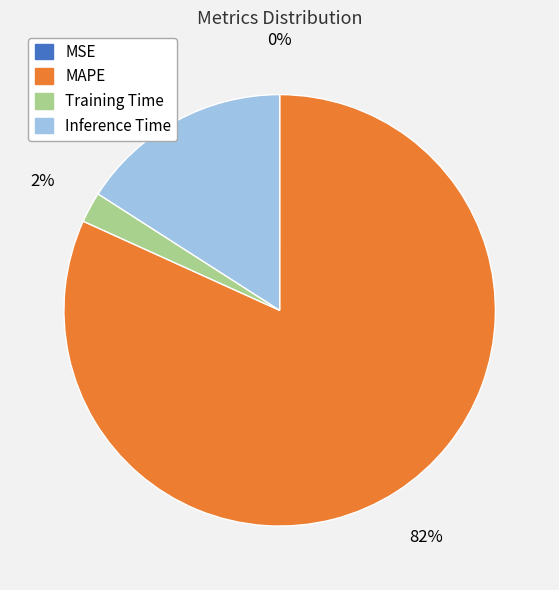

Do MAPE and Training Time together represent more than half of the pie?

Yes